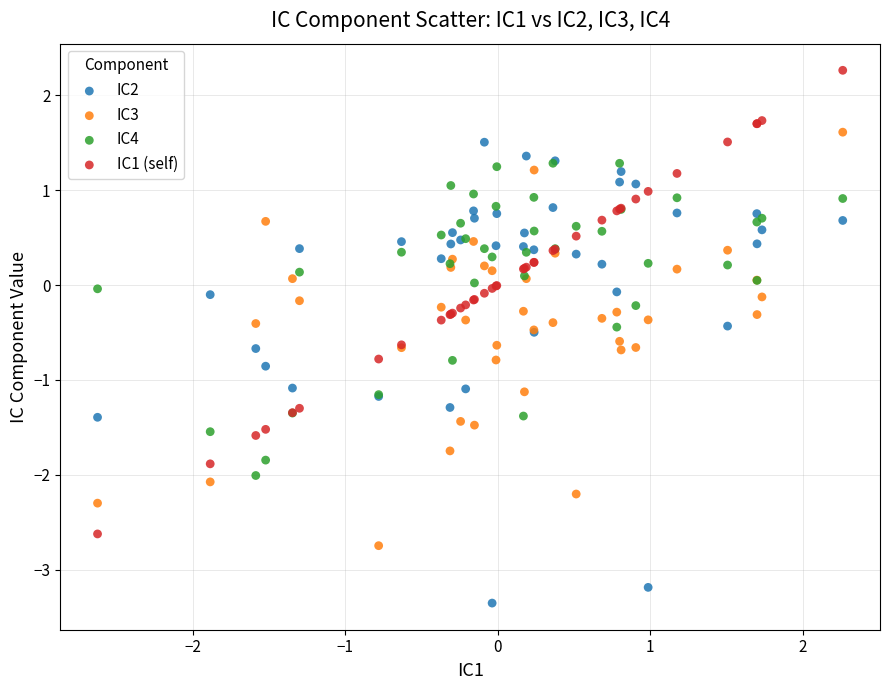

What are all the series names shown in the legend?

IC2, IC3, IC4, IC1 (self)